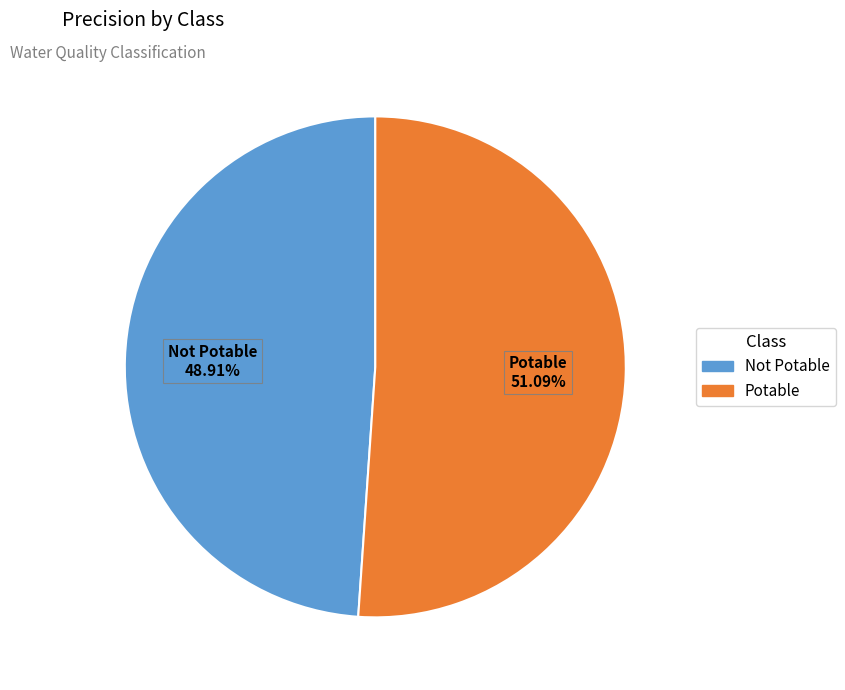

What percentage is the Potable slice, to the nearest percent?

51%